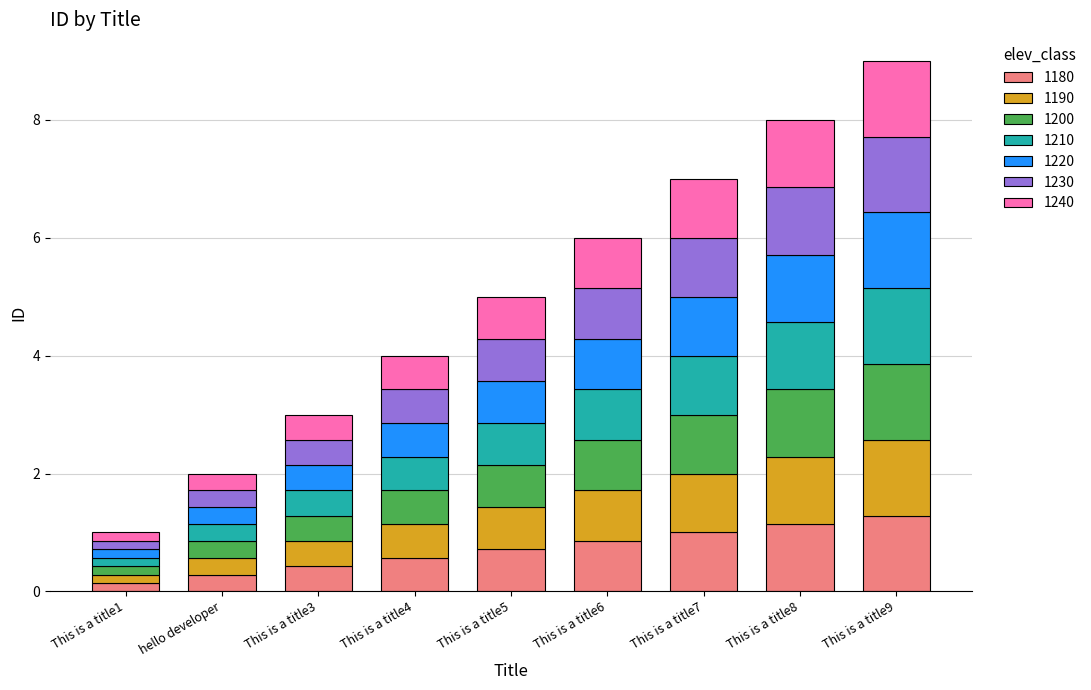

What is the maximum value for 1180?

1.3